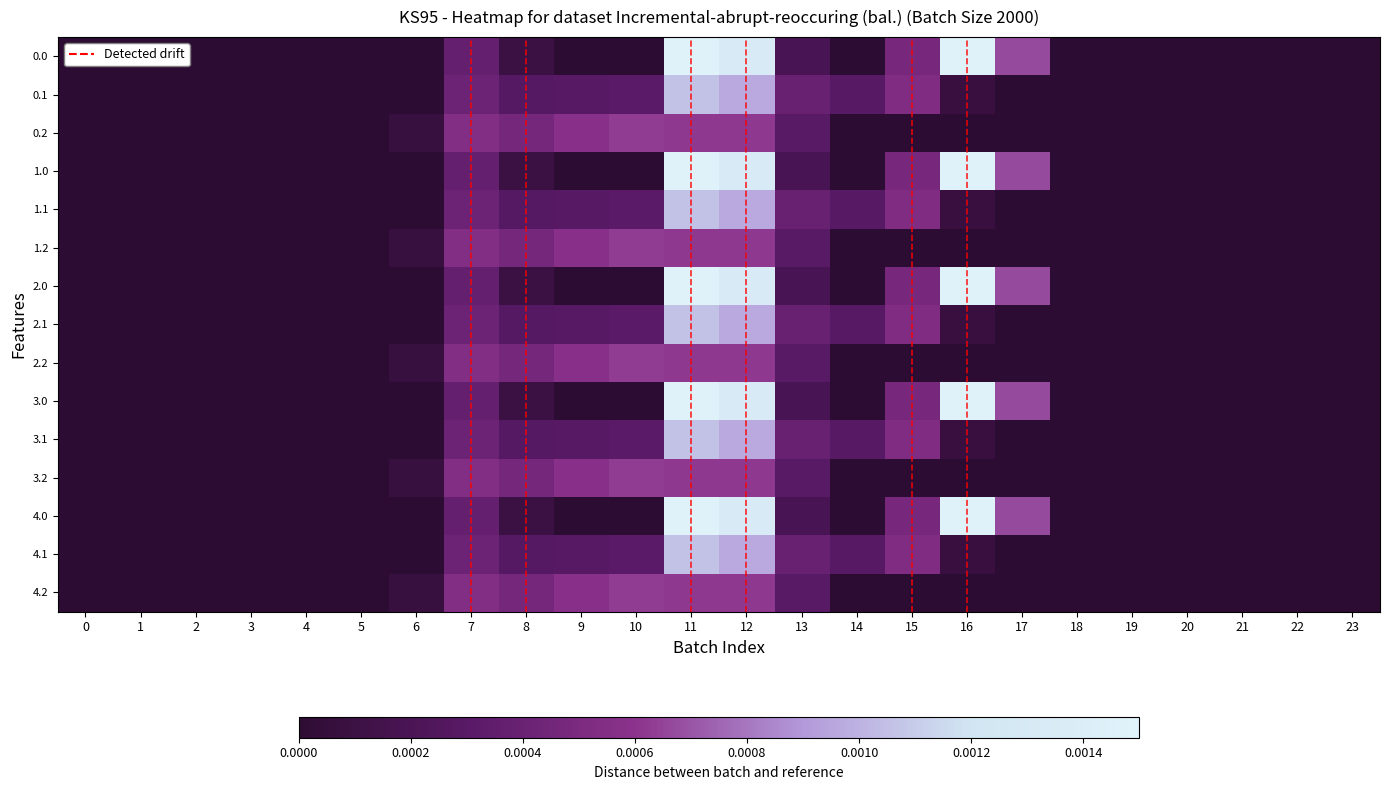

Rank the series by their maximum value, from lowest to highest.

0.2, 1.2, 2.2, 3.2, 4.2, 0.1, 1.1, 2.1, 3.1, 4.1, 0.0, 1.0, 2.0, 3.0, 4.0